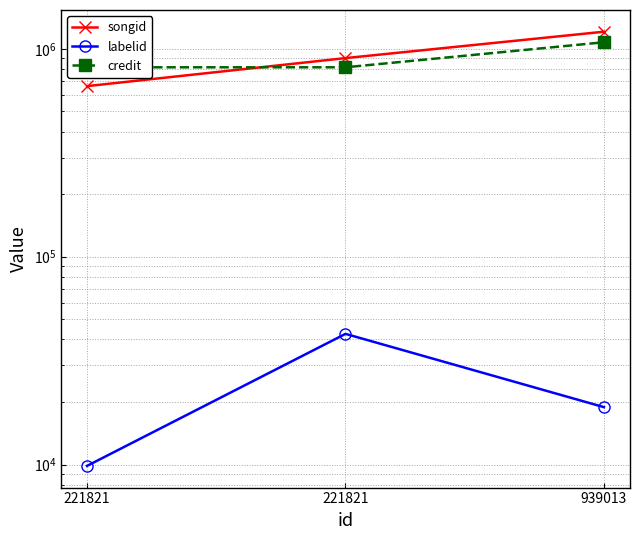

True or false: songid has a value of 1207693 at 939013.

True